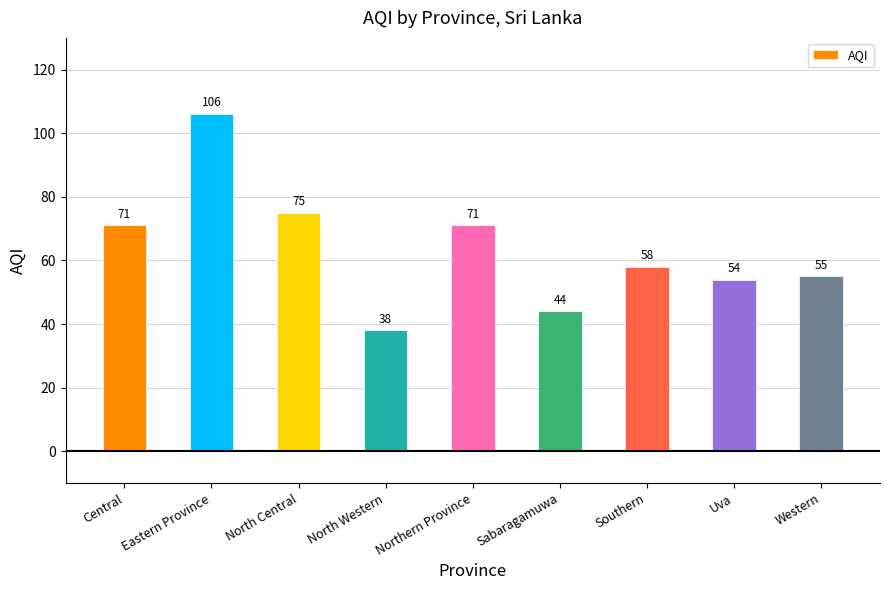

What position from the right is Southern?

3